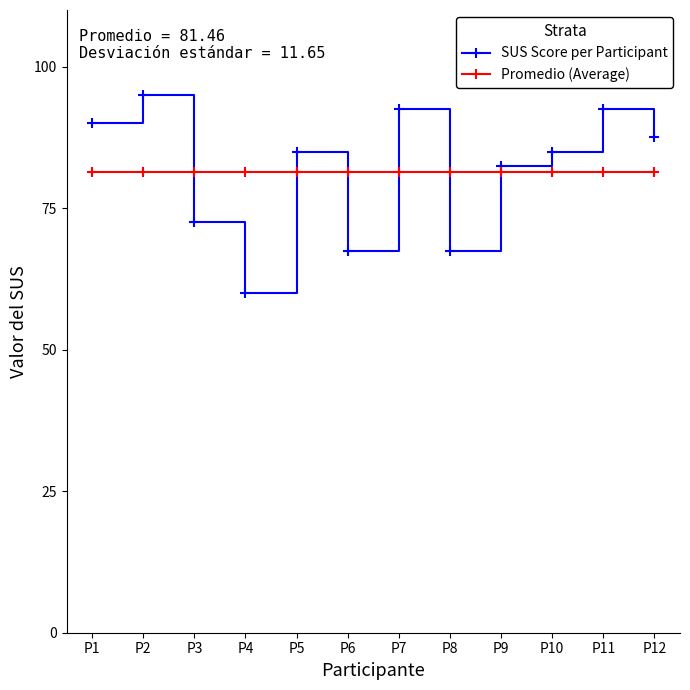

What is the total value across all series at P8?

149.0